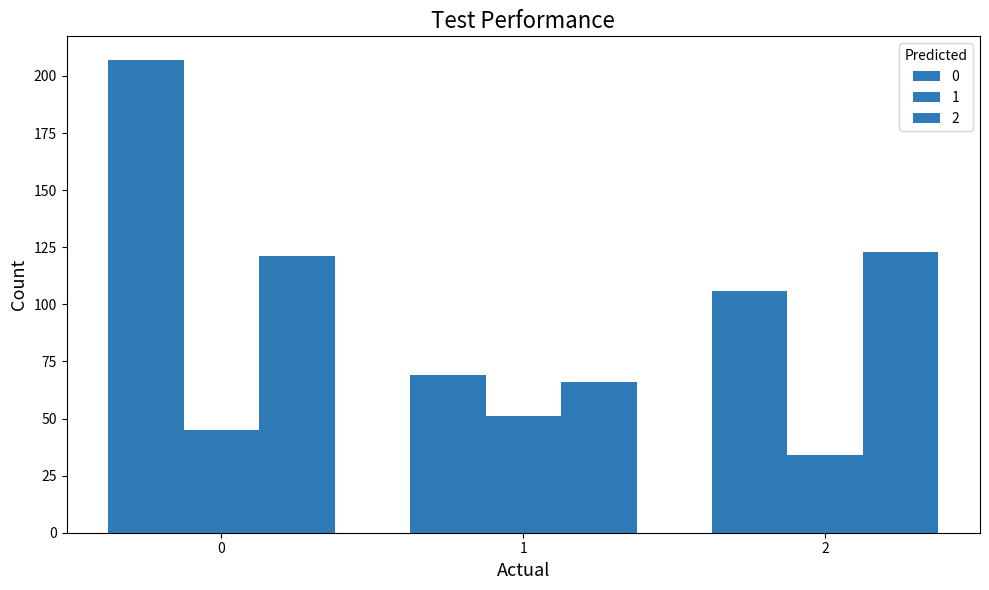

What is the value of the 2 bar at the 2nd from the left?

66